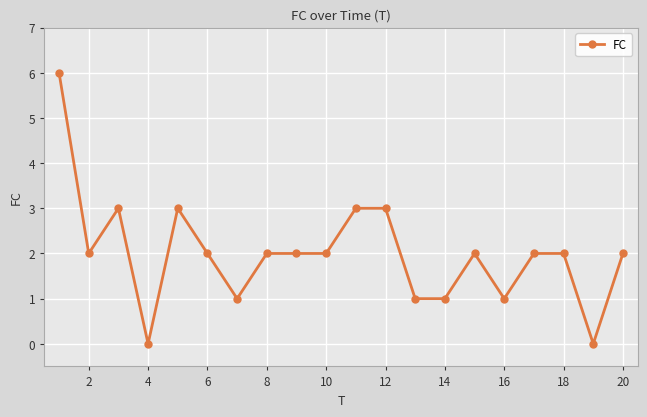

What is the sum of all values?

40